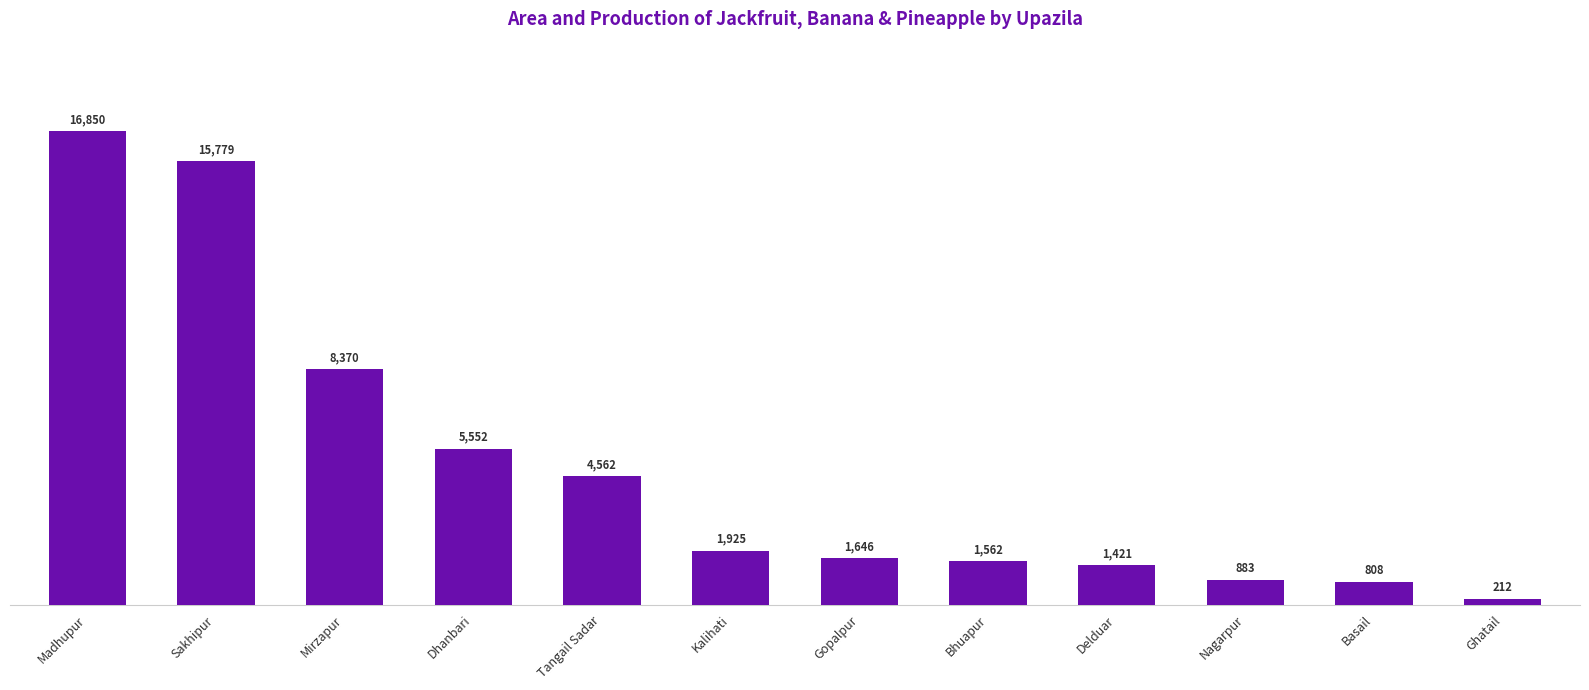

List the labels in order of value, largest first.

Madhupur, Sakhipur, Mirzapur, Dhanbari, Tangail Sadar, Kalihati, Gopalpur, Bhuapur, Delduar, Nagarpur, Basail, Ghatail